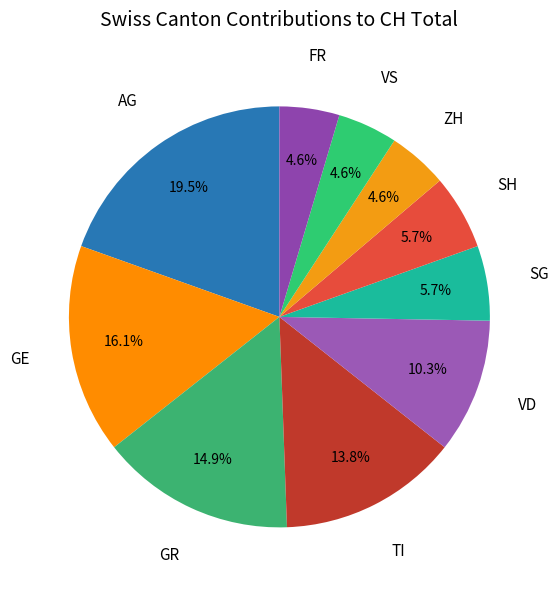

How many segments does this pie chart have?

10